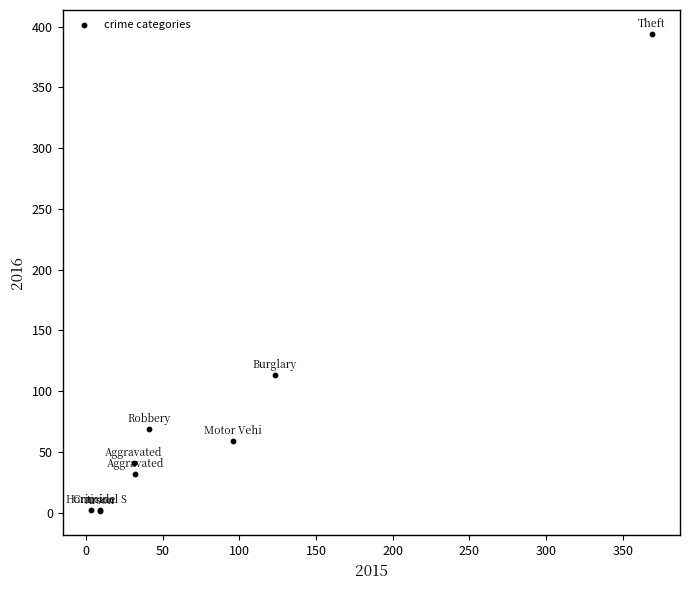

What Y value in the scatter plot is closest to 197?

113